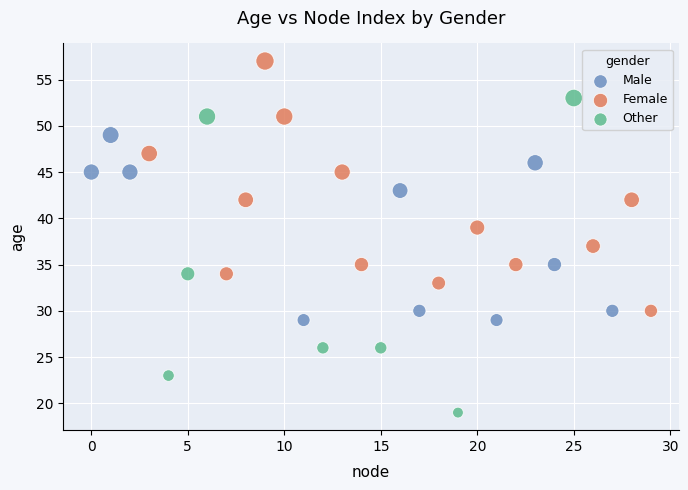

Which series reaches the maximum Y coordinate?

Female